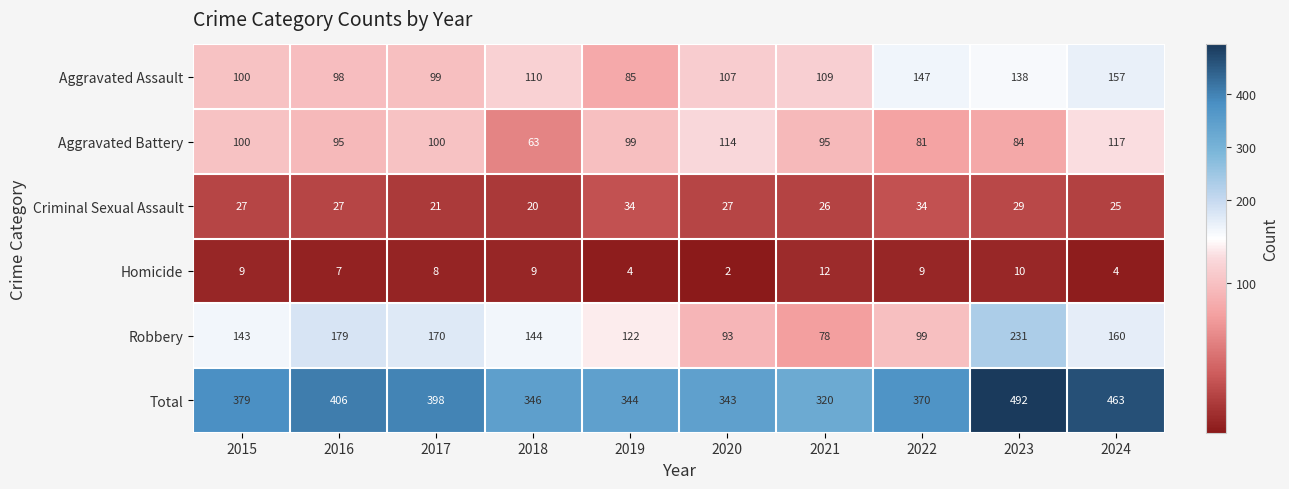

Between 2016 and 2019, which series saw the biggest shift?

Total